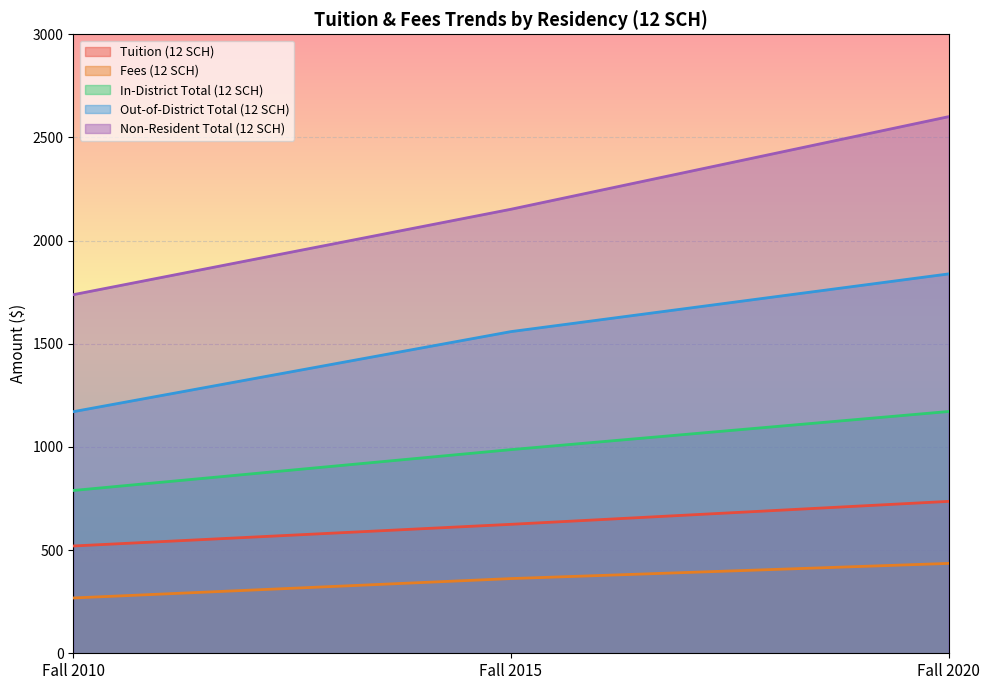

True or false: Fees (12 SCH) has a value of 220.8 at Fall 2020.

False